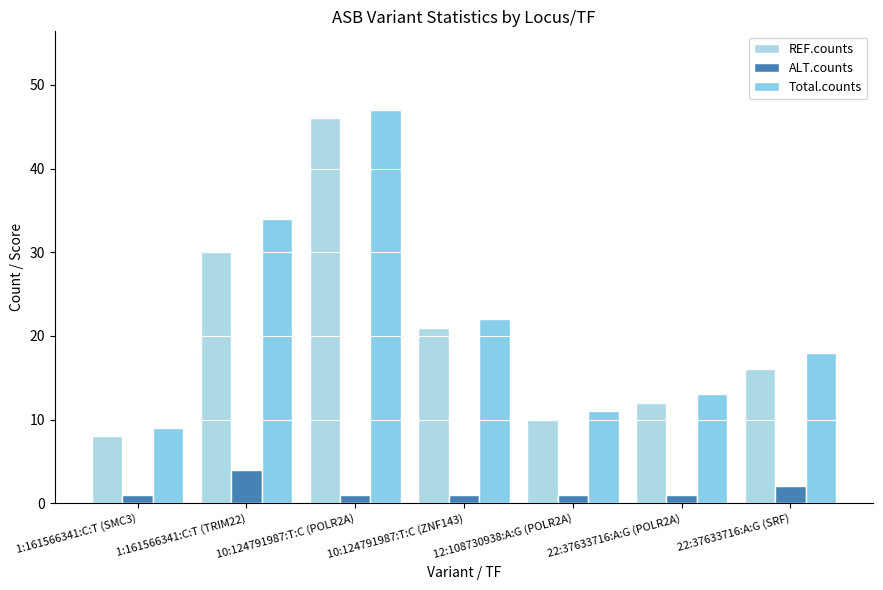

Rank the series at 22:37633716:A:G (POLR2A) from highest to lowest value.

Total.counts, REF.counts, ALT.counts